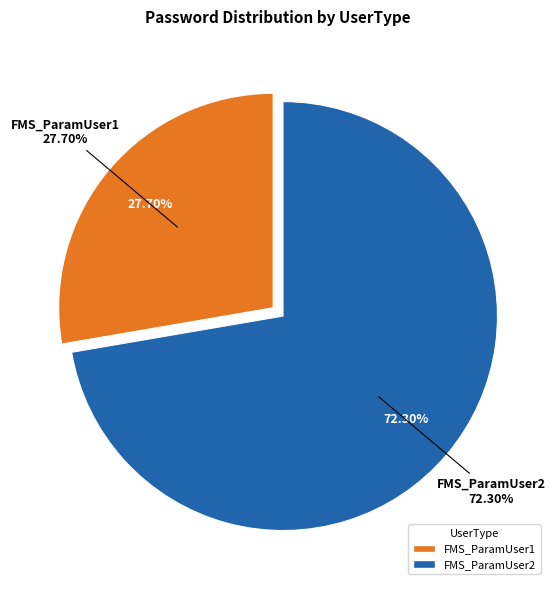

Do FMS_ParamUser2 and FMS_ParamUser1 together represent more than half of the pie?

Yes